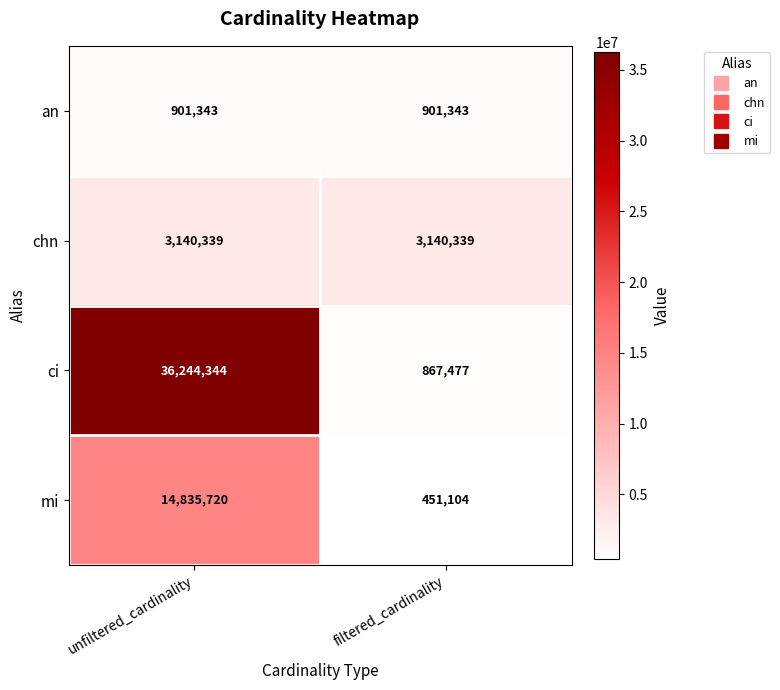

What is the sum of all an values?

1802686